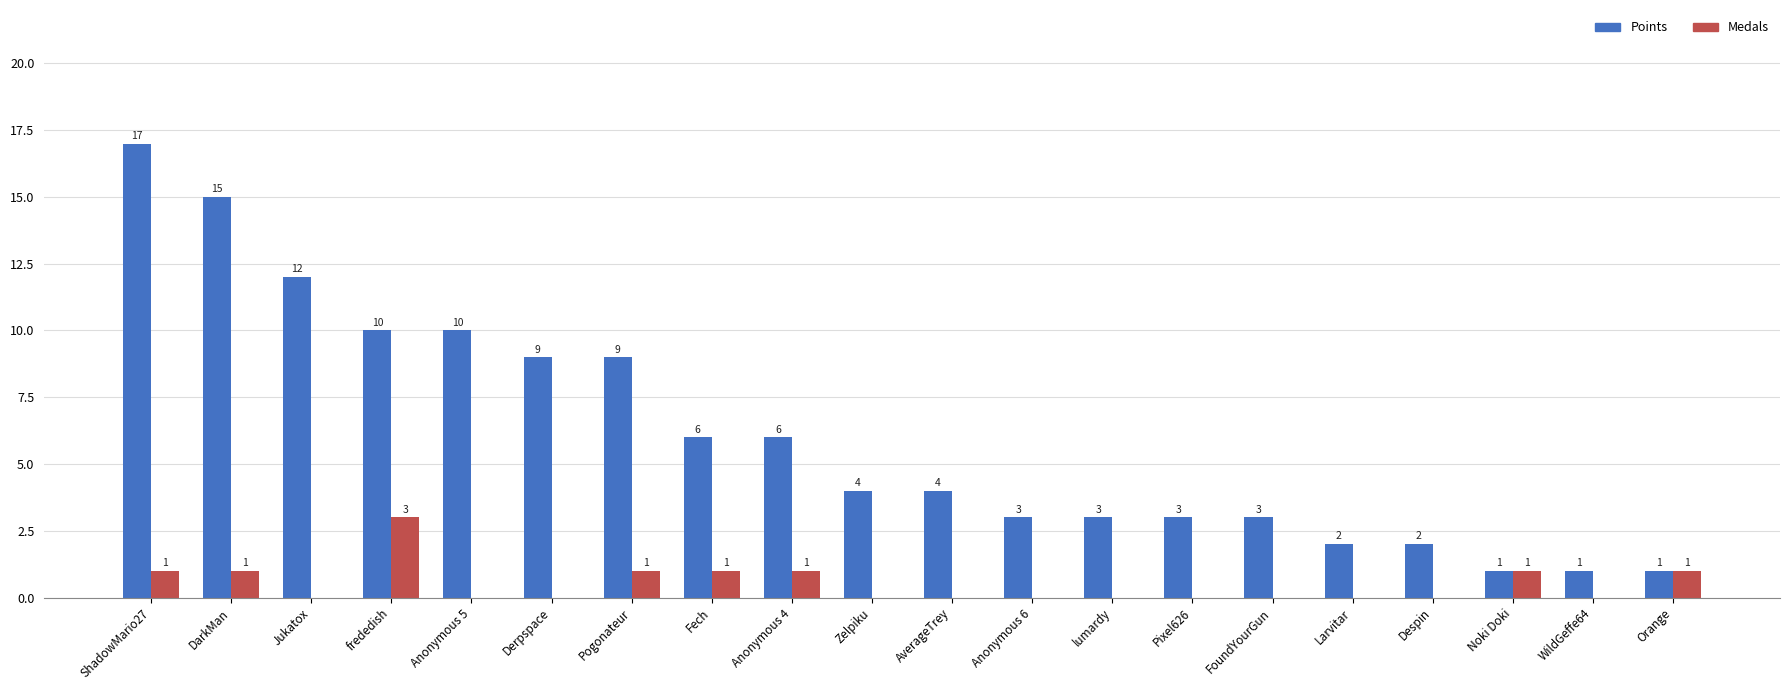

Reading left to right, what are all the values shown in this chart?

Points: ShadowMario27=17	DarkMan=15	Jukatox=12	frededish=10	Anonymous 5=10	Derpspace=9	Pogonateur=9	Fech=6	Anonymous 4=6	Zelpiku=4	AverageTrey=4	Anonymous 6=3	lumardy=3	Pixel626=3	FoundYourGun=3	Larvitar=2	Despin=2	Noki Doki=1	WildGeffe64=1	Orange=1
Medals: ShadowMario27=1	DarkMan=1	Jukatox=0	frededish=3	Anonymous 5=0	Derpspace=0	Pogonateur=1	Fech=1	Anonymous 4=1	Zelpiku=0	AverageTrey=0	Anonymous 6=0	lumardy=0	Pixel626=0	FoundYourGun=0	Larvitar=0	Despin=0	Noki Doki=1	WildGeffe64=0	Orange=1